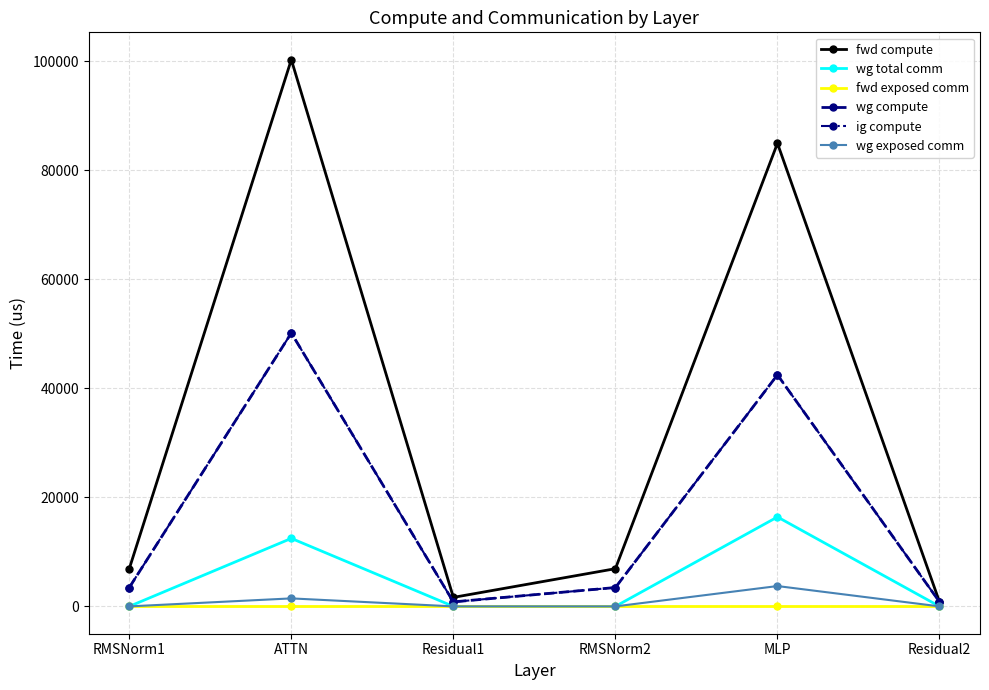

Does the chart have visible grid lines?

Yes